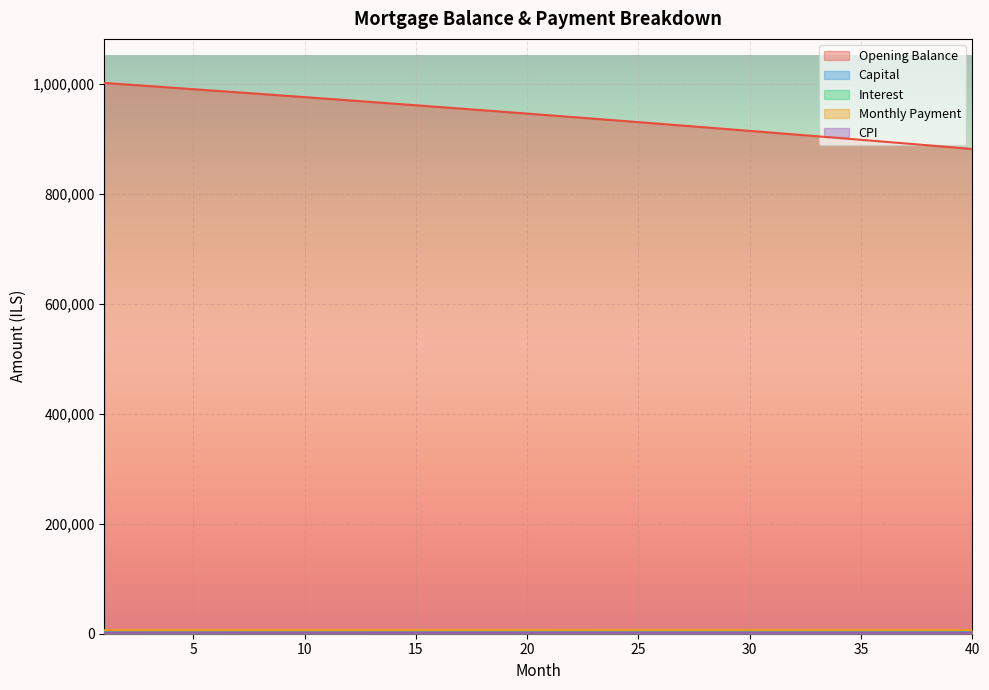

Reading right to left, extract all data points from this chart.

opening_balance: 881736.1	885095.0	888438.6	891767.1	895080.3	898378.5	901661.6	904929.7	908182.8	911420.9	914644.2	917852.6	921046.2	924225.1	927389.2	930538.7	933673.5	936793.7	939899.4	942990.6	946067.3	949129.6	952177.5	955211.1	958230.4	961235.5	964226.3	967203.0	970165.5	973114.0	976048.4	978968.9	981875.3	984767.9	987646.6	990511.4	993362.5	996199.8	999023.4	1001833.3
capital: 4981.6	4972.4	4963.3	4954.3	4945.2	4936.1	4927.1	4918.1	4909.1	4900.1	4891.1	4882.2	4873.3	4864.3	4855.4	4846.6	4837.7	4828.8	4820.0	4811.2	4802.4	4793.6	4784.8	4776.1	4767.3	4758.6	4749.9	4741.2	4732.5	4723.9	4715.2	4706.6	4698.0	4689.4	4680.8	4672.2	4663.7	4655.1	4646.6	4638.1
interest: 1469.6	1475.2	1480.7	1486.3	1491.8	1497.3	1502.8	1508.2	1513.6	1519.0	1524.4	1529.8	1535.1	1540.4	1545.7	1550.9	1556.1	1561.3	1566.5	1571.7	1576.8	1581.9	1587.0	1592.0	1597.0	1602.1	1607.0	1612.0	1616.9	1621.9	1626.8	1631.6	1636.5	1641.3	1646.1	1650.8	1655.6	1660.3	1665.0	1669.7
month_payment: 6451.1	6447.6	6444.1	6440.5	6437.0	6433.4	6429.9	6426.3	6422.7	6419.1	6415.6	6411.9	6408.3	6404.7	6401.1	6397.4	6393.8	6390.2	6386.5	6382.8	6379.1	6375.5	6371.8	6368.1	6364.4	6360.6	6356.9	6353.2	6349.5	6345.7	6342.0	6338.2	6334.4	6330.6	6326.9	6323.1	6319.3	6315.5	6311.7	6307.8
cpi: 1607.4	1613.6	1619.7	1625.8	1631.9	1638.0	1644.0	1650.0	1656.0	1662.0	1667.9	1673.8	1679.7	1685.5	1691.3	1697.1	1702.9	1708.6	1714.3	1720.0	1725.7	1731.3	1736.9	1742.5	1748.0	1753.5	1759.0	1764.5	1770.0	1775.4	1780.8	1786.2	1791.5	1796.8	1802.1	1807.4	1812.6	1817.8	1823.0	1828.2